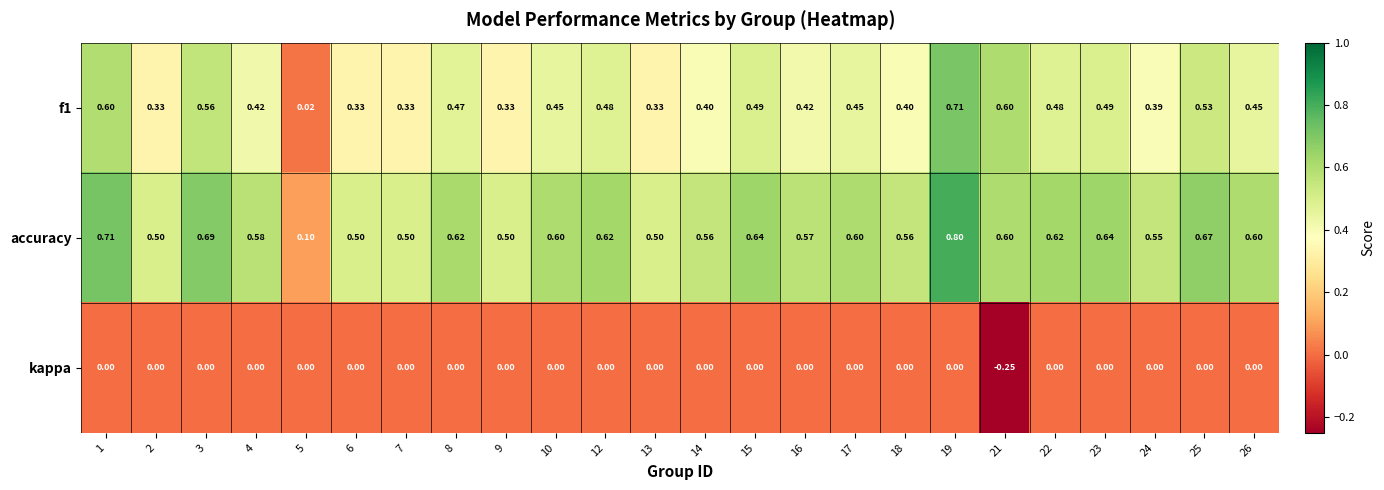

Which series changed the most between 5 and 13?

accuracy